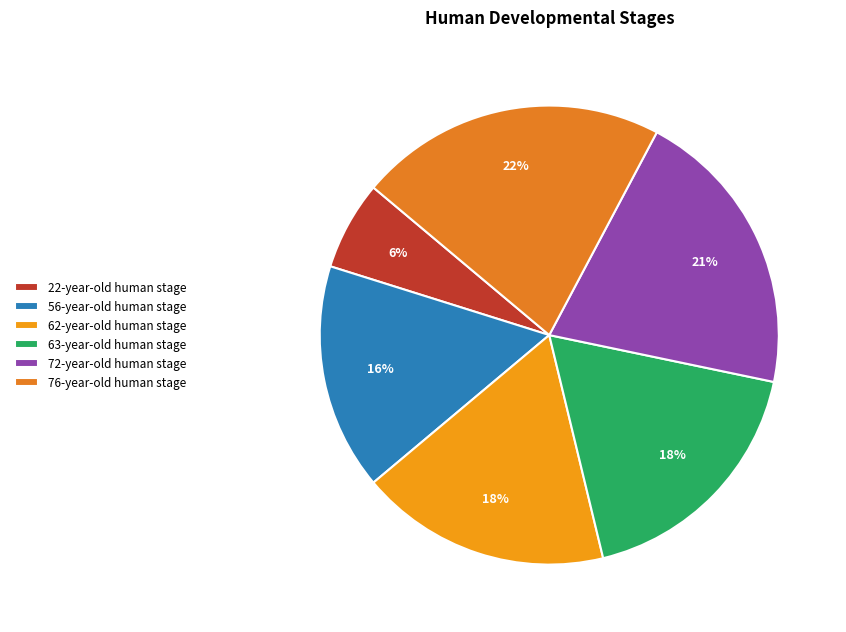

The 22-year-old human stage slice represents 16% of the pie. True or false?

False